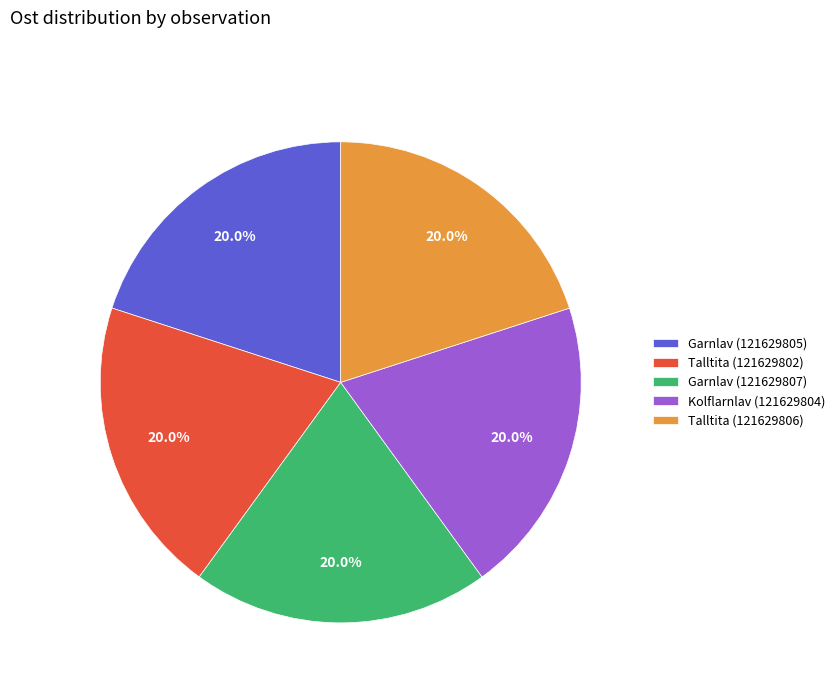

Count the number of slices in the pie.

5